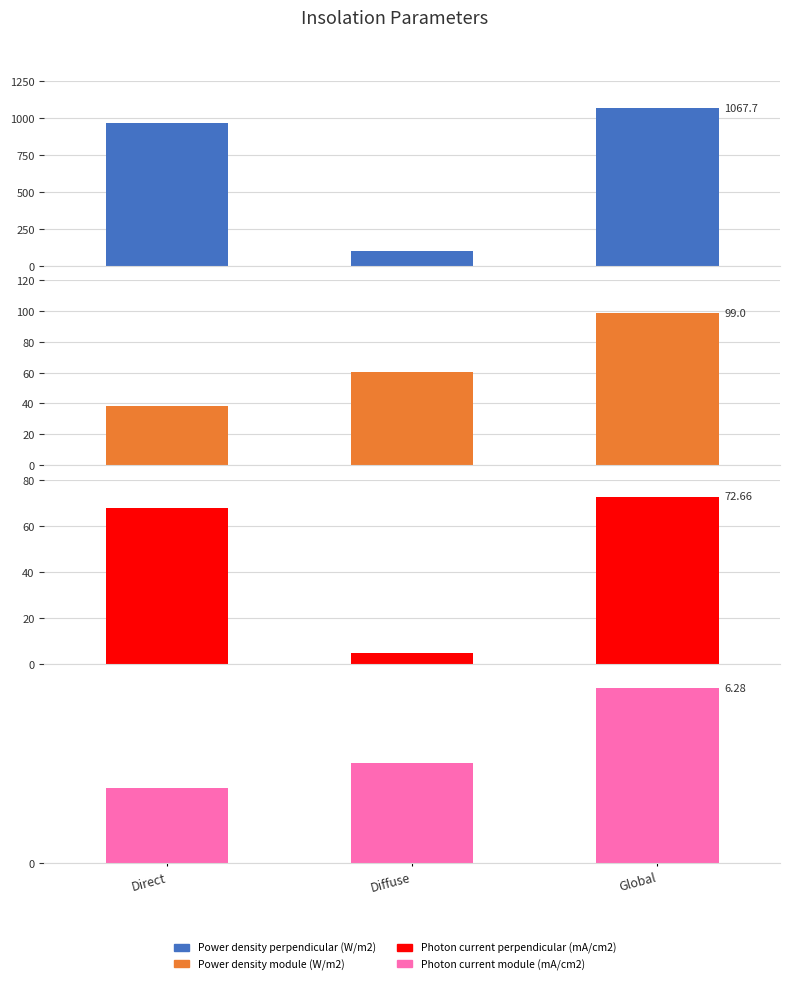

At which label is Power density perpendicular (W/m2) closest to 584?

Direct